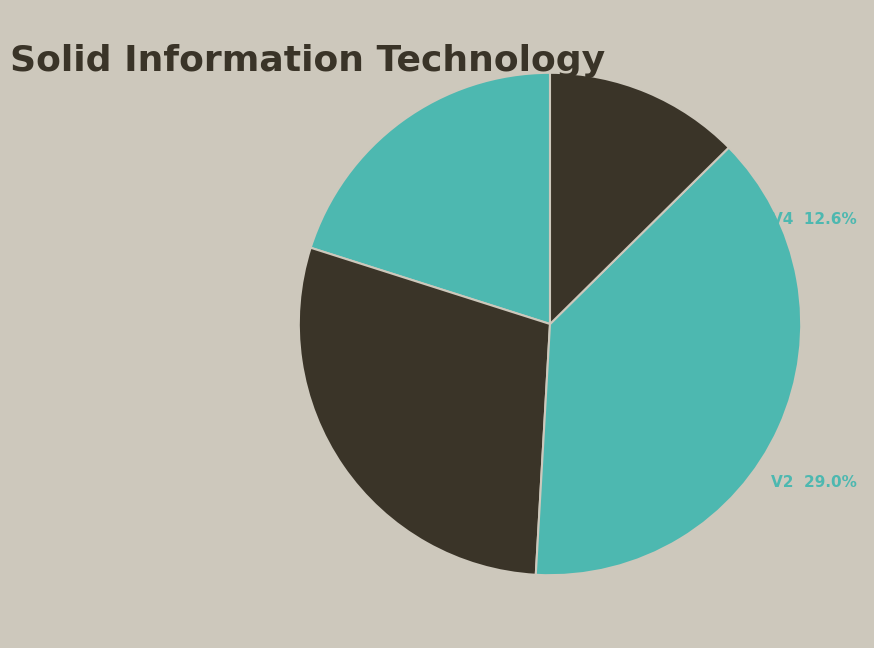

What is the largest slice in the pie chart?

V3